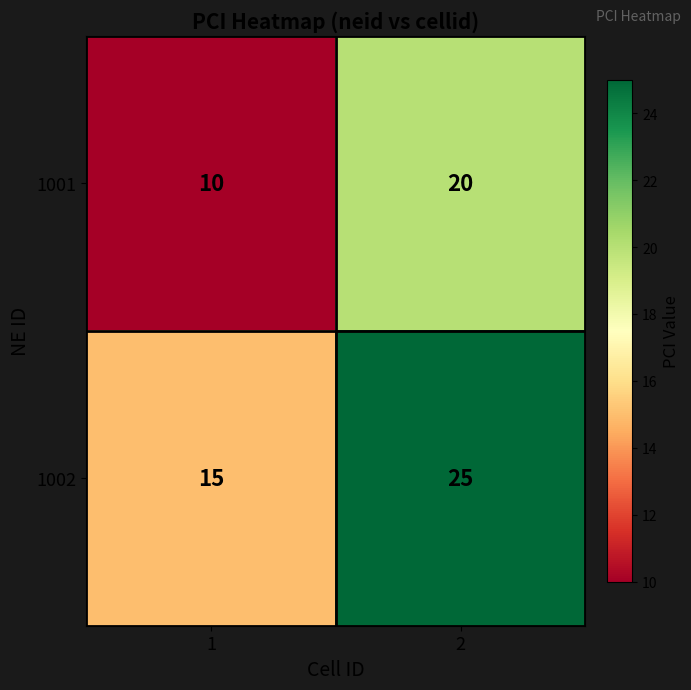

What is the difference between the 1002 values at 1 and 2?

10